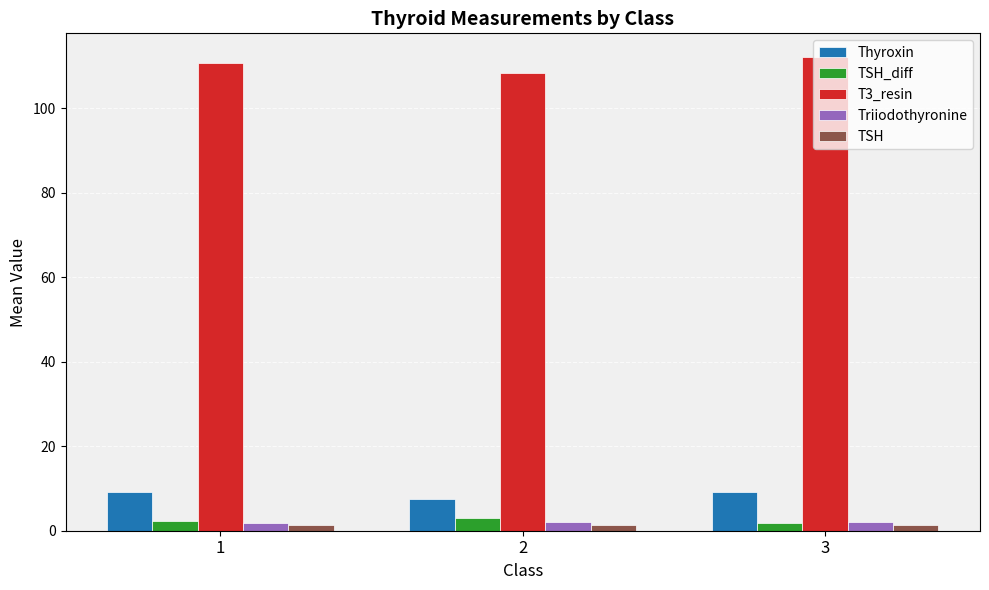

What is the difference between the Thyroxin values at 2 and 3?

1.7